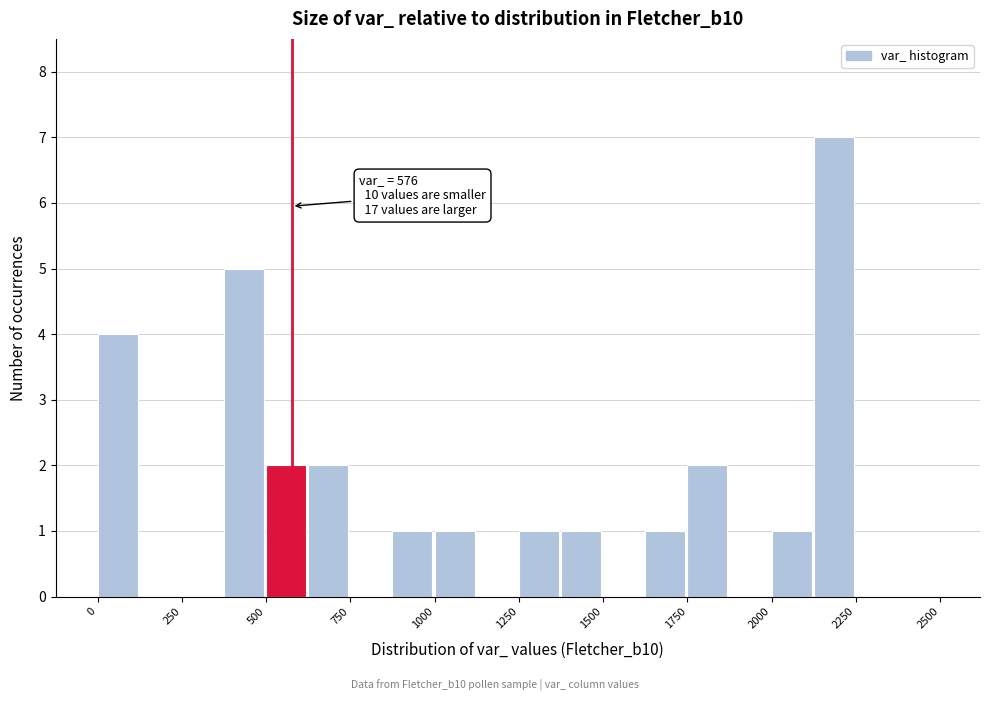

Read against the x-axis, roughly where is the centre of the tallest bar?

2200